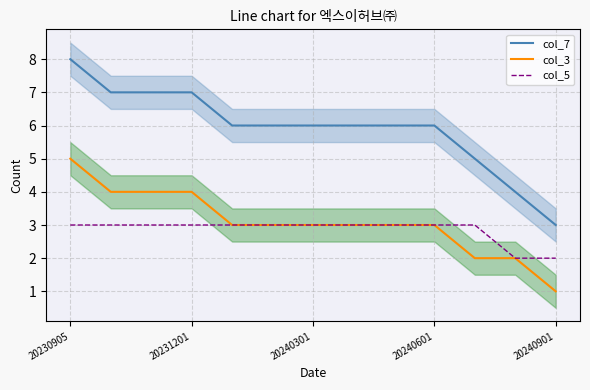

True or false: col_7 has a value of 3 at 20240601.

False